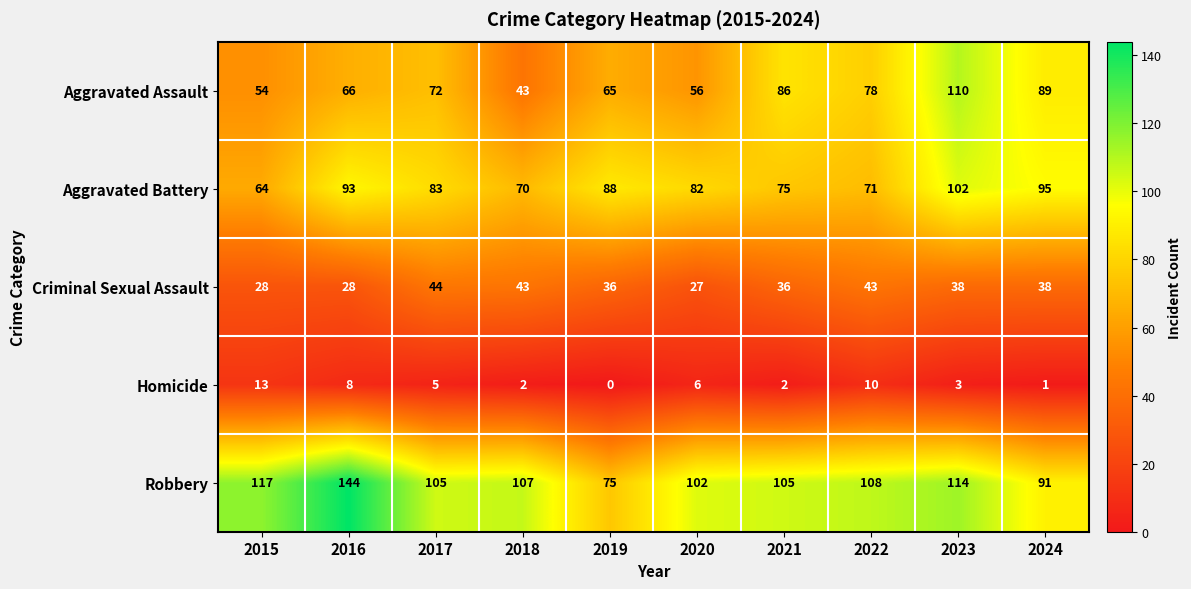

Is it true that Homicide equals 4 at 2022?

False